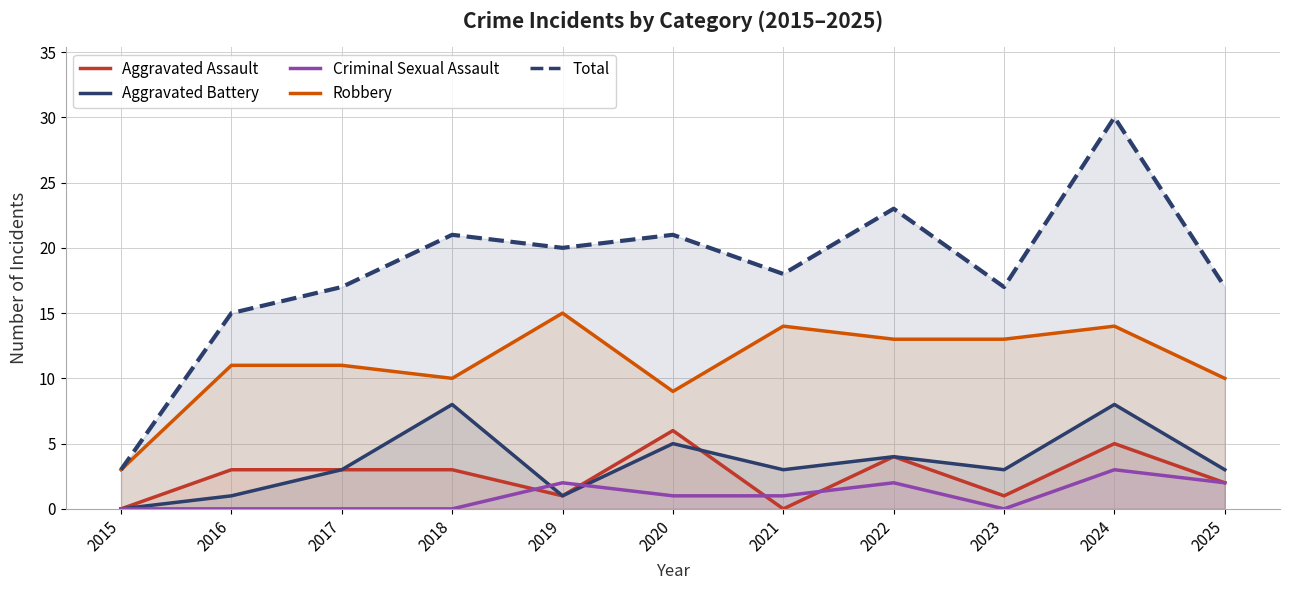

How many categories are shown in the chart?

11